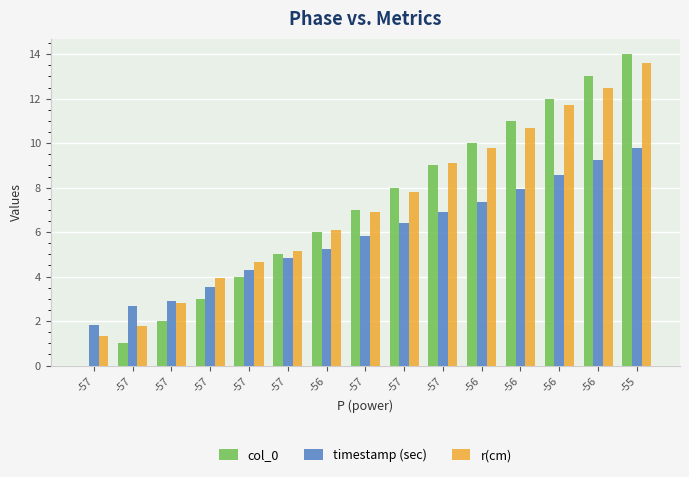

Are the bars horizontal?

No